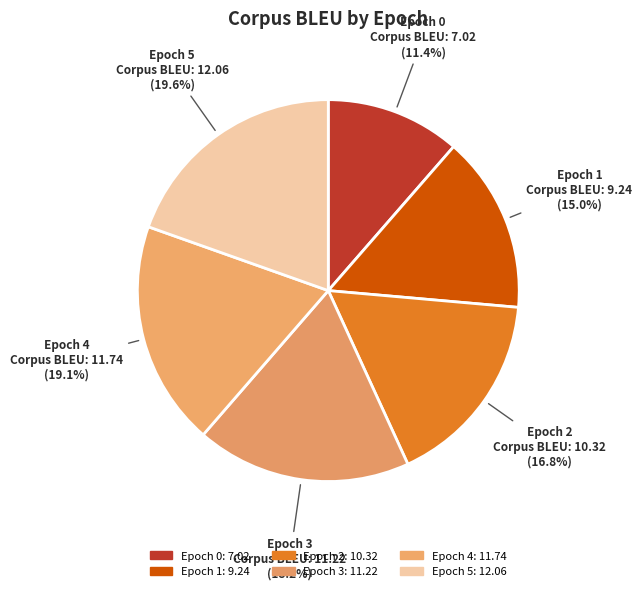

How many slices are in this pie chart?

6